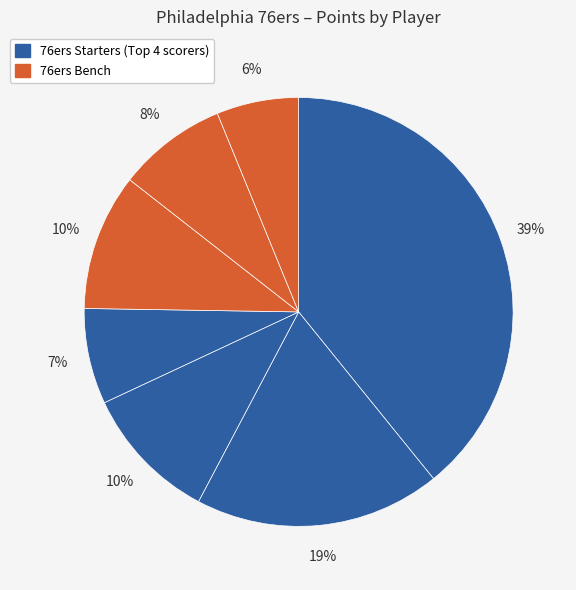

How many segments does this pie chart have?

7